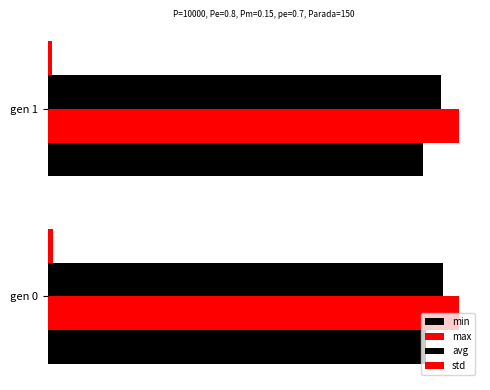

How many groups of bars are there?

2